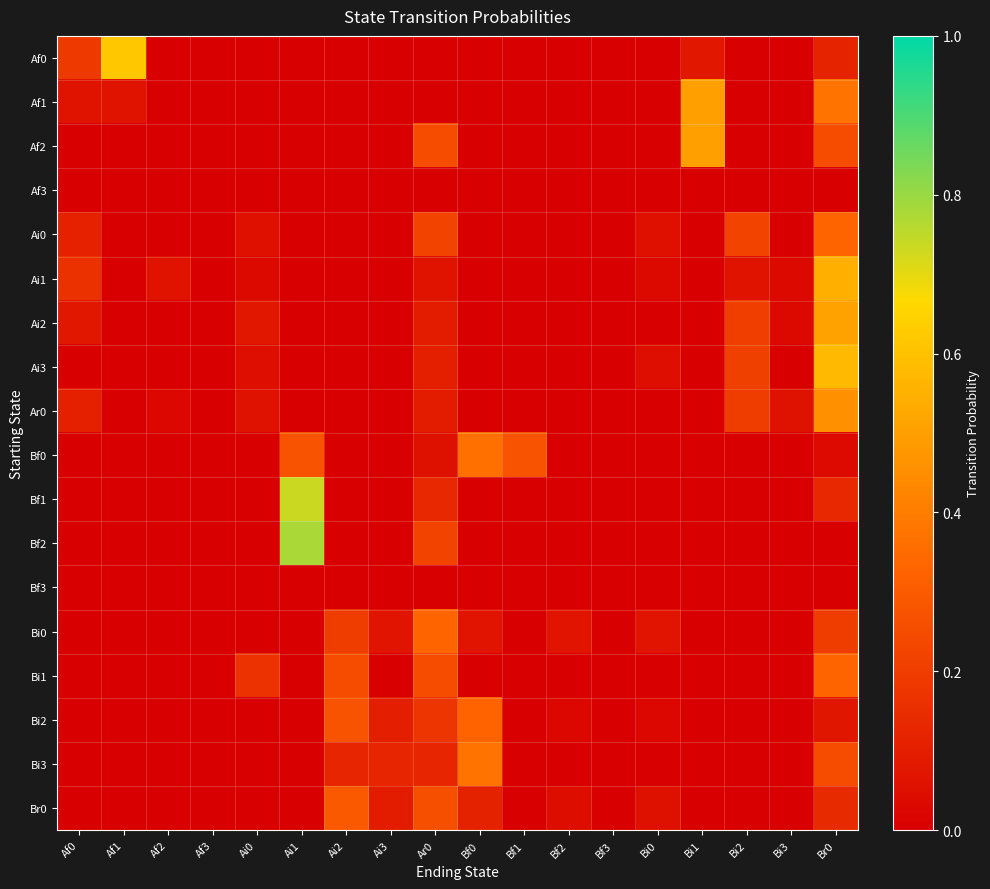

What is the spread (max minus min) of values at Ai2?

0.3